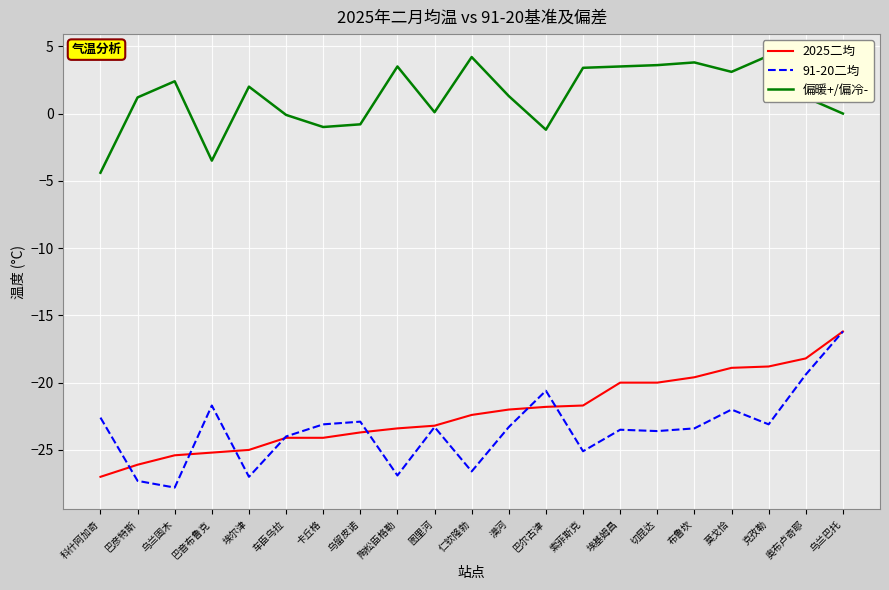

True or false: 偏暖+/偏冷- has a value of 1.3 at 漠河.

True